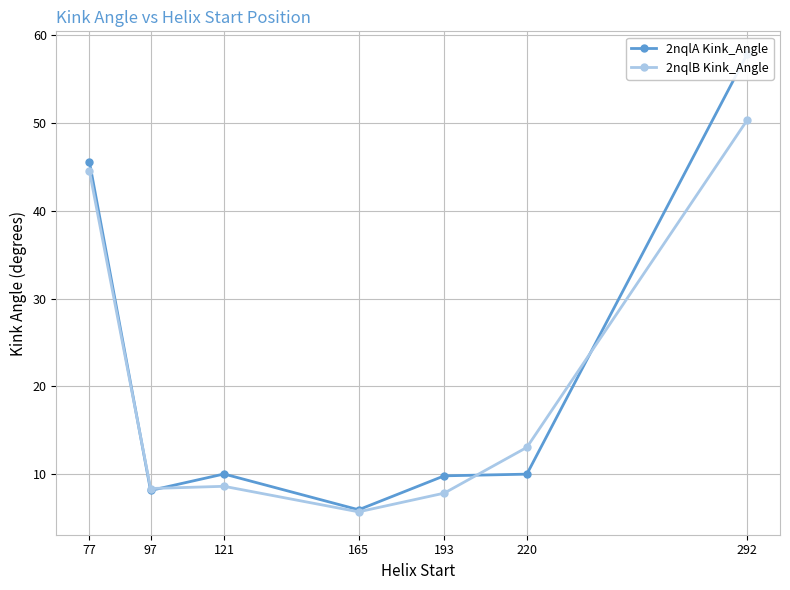

At which label does 2nqlA Kink_Angle first exceed 10?

77